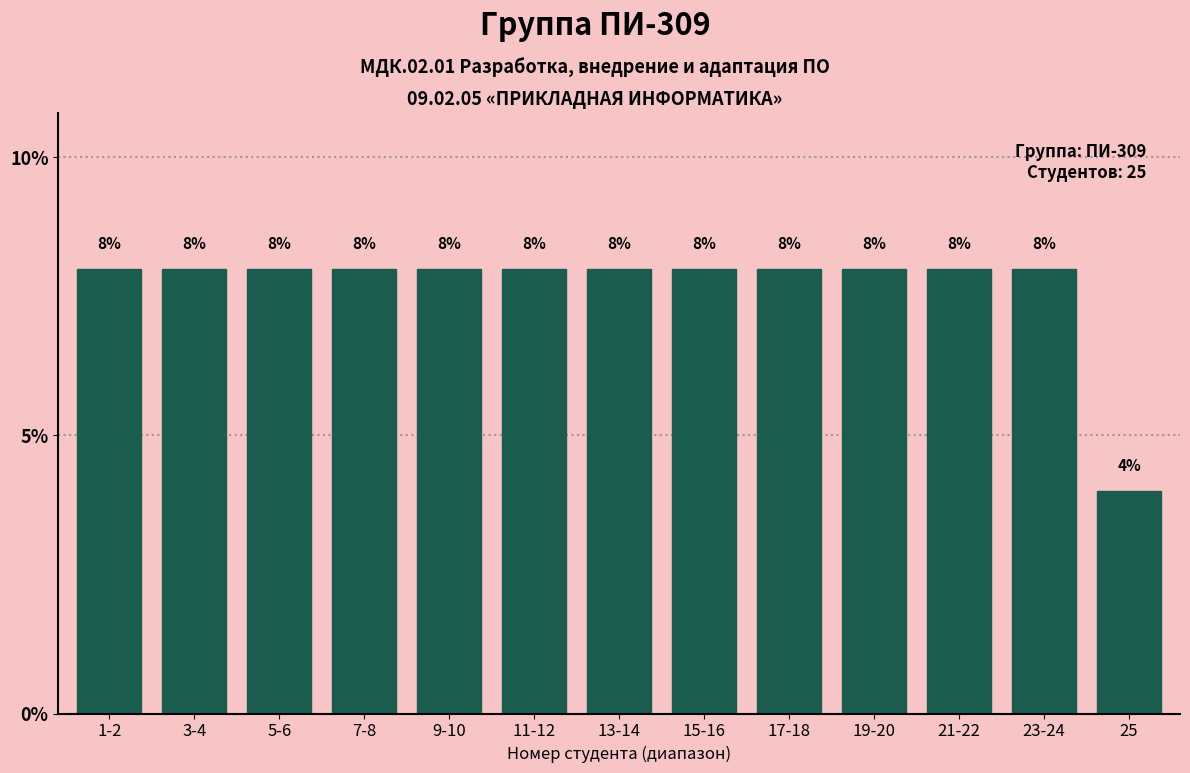

Reading left to right, what are all the values shown in this chart?

1-2=8	3-4=8	5-6=8	7-8=8	9-10=8	11-12=8	13-14=8	15-16=8	17-18=8	19-20=8	21-22=8	23-24=8	25=4